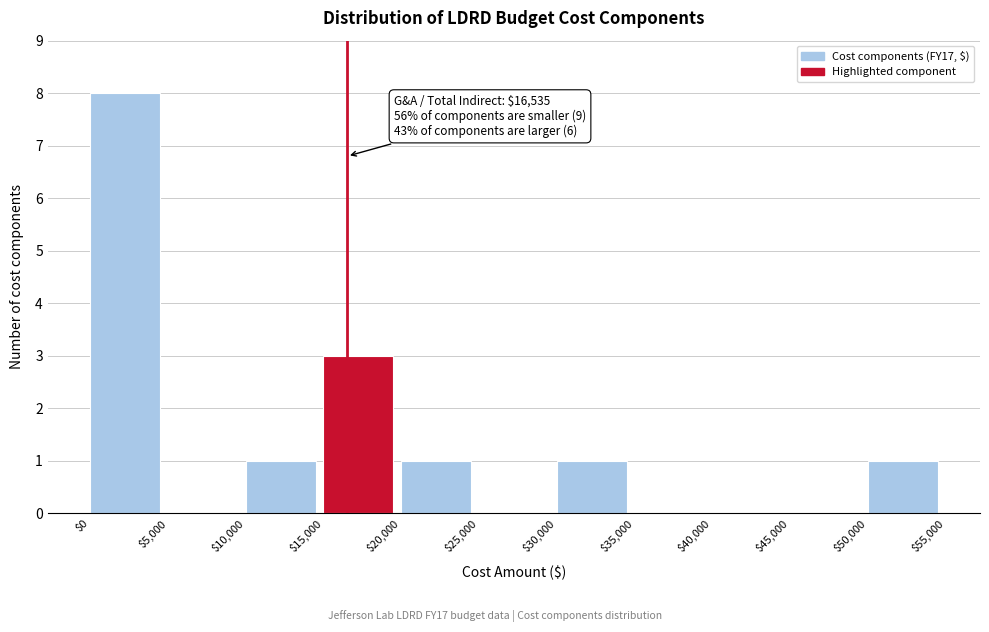

Which range on the x-axis has the tallest bar?

$0 to $5,000